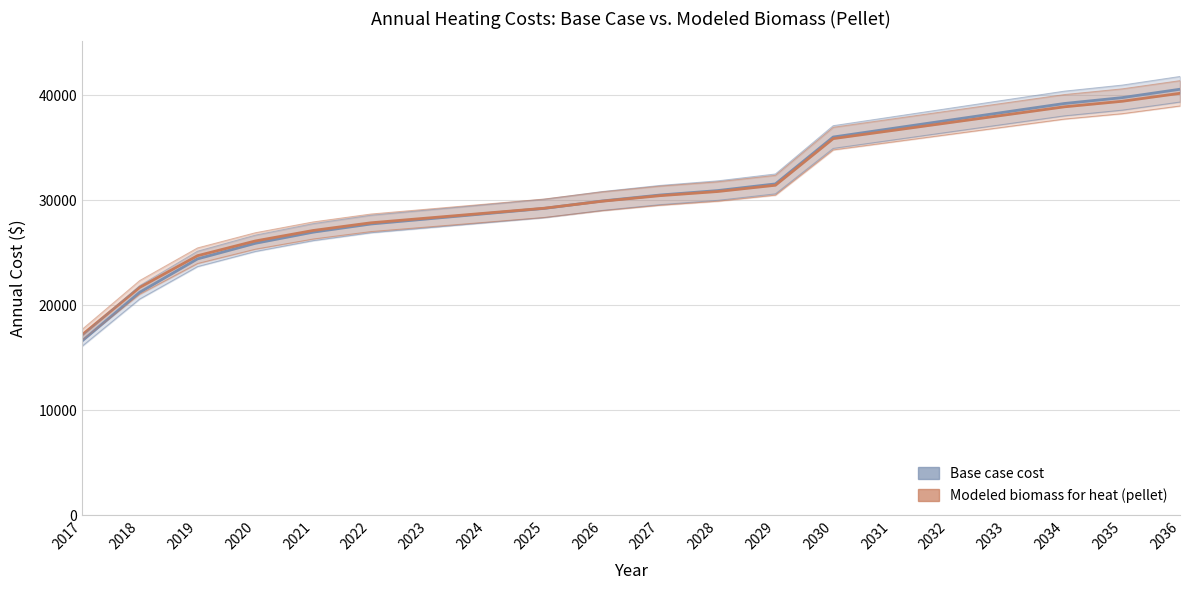

List the series in order of their peak value, highest first.

Base case cost, Modeled biomass for heat (pellet)